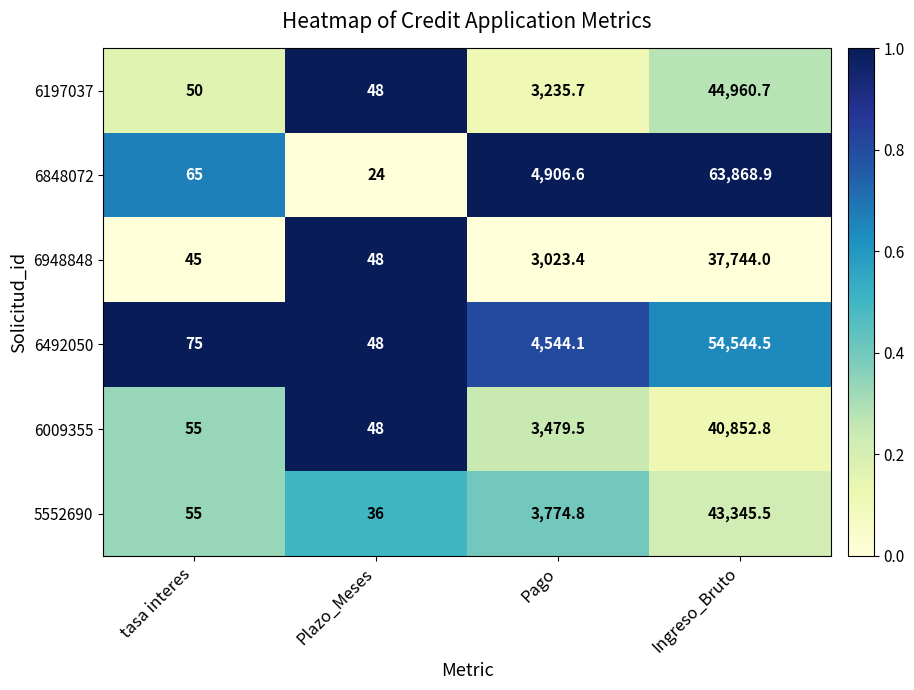

Rank the series by their maximum value, from highest to lowest.

6848072, 6492050, 6197037, 5552690, 6009355, 6948848